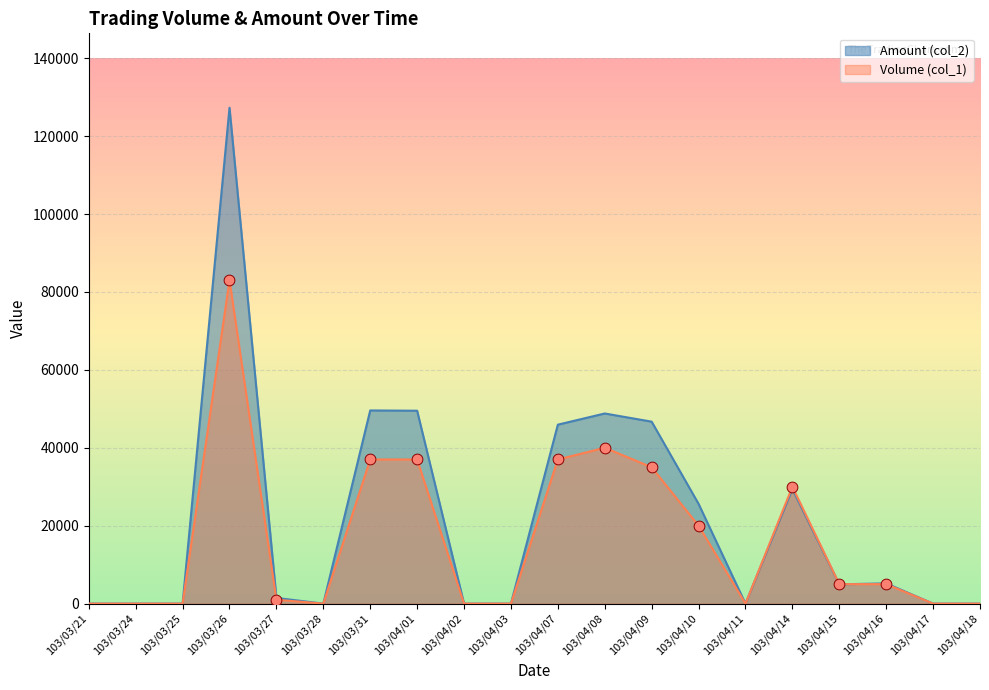

Is the value of Volume (col_1) at 103/04/18 greater than the value of Amount (col_2) at 103/04/09?

No